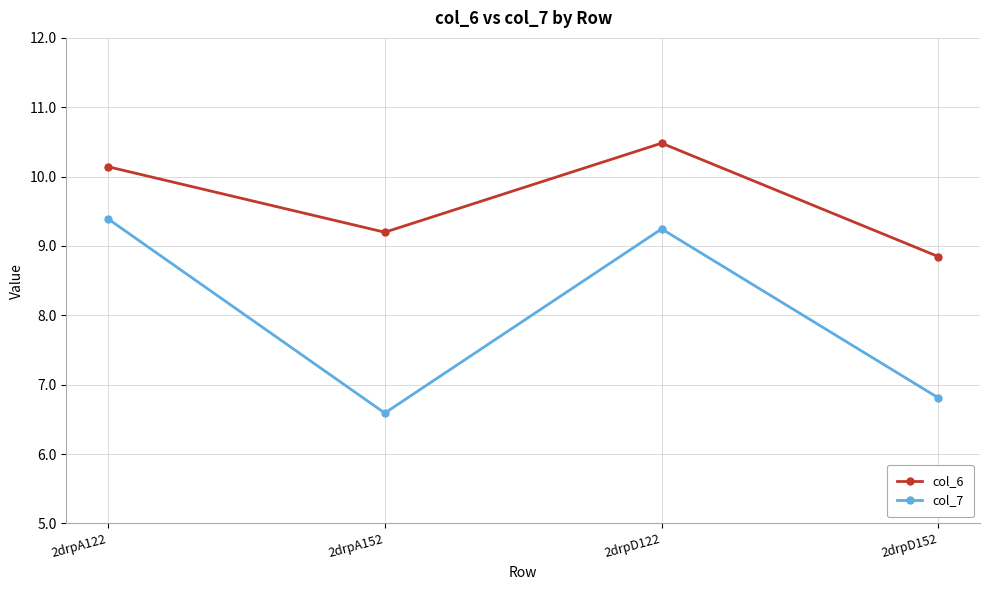

What are all the series names shown in the legend?

col_6, col_7